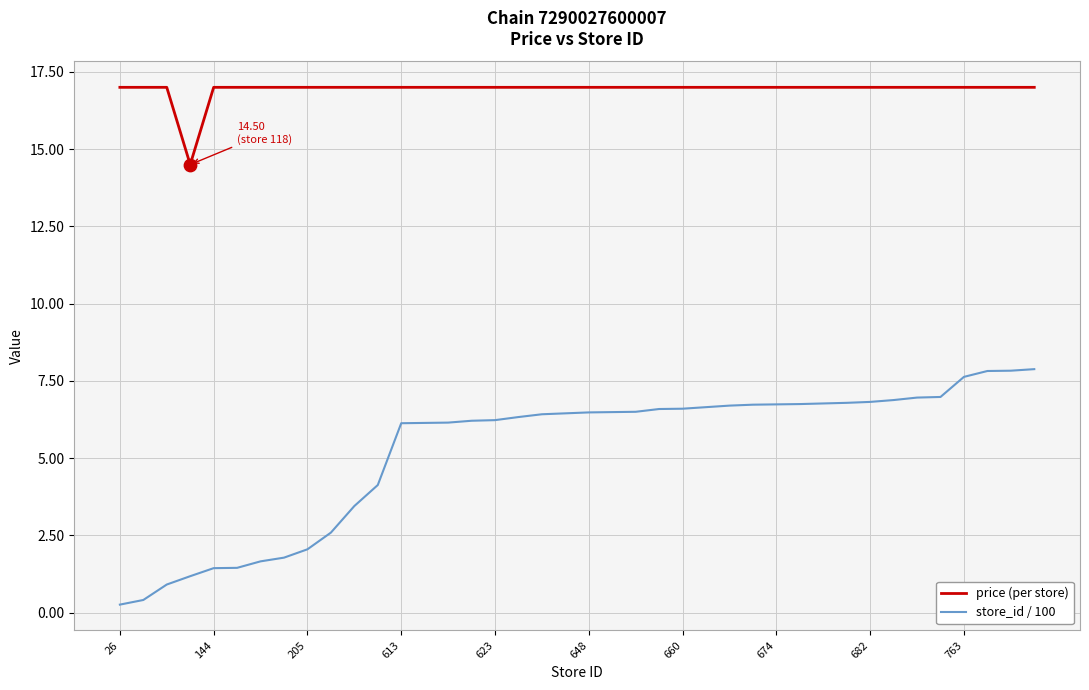

True or false: price (per store) and store_id / 100 cross at least once.

False